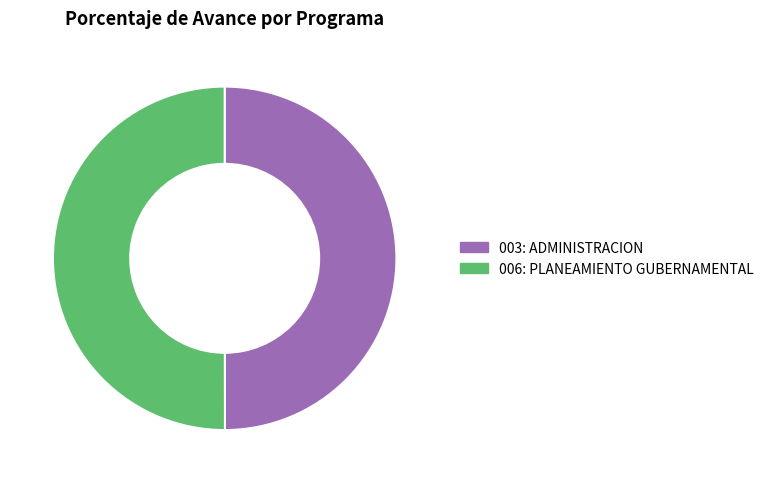

Is it true that 006: PLANEAMIENTO GUBERNAMENTAL is 50% of the pie?

True